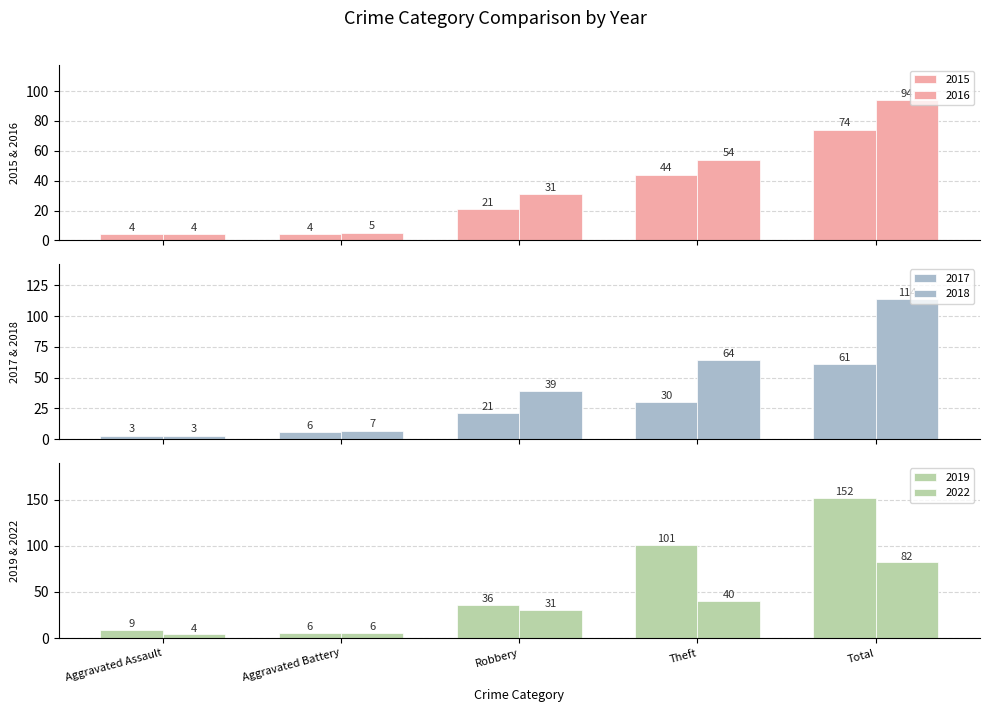

What is the label of the 2nd bar from the left?

Aggravated Battery